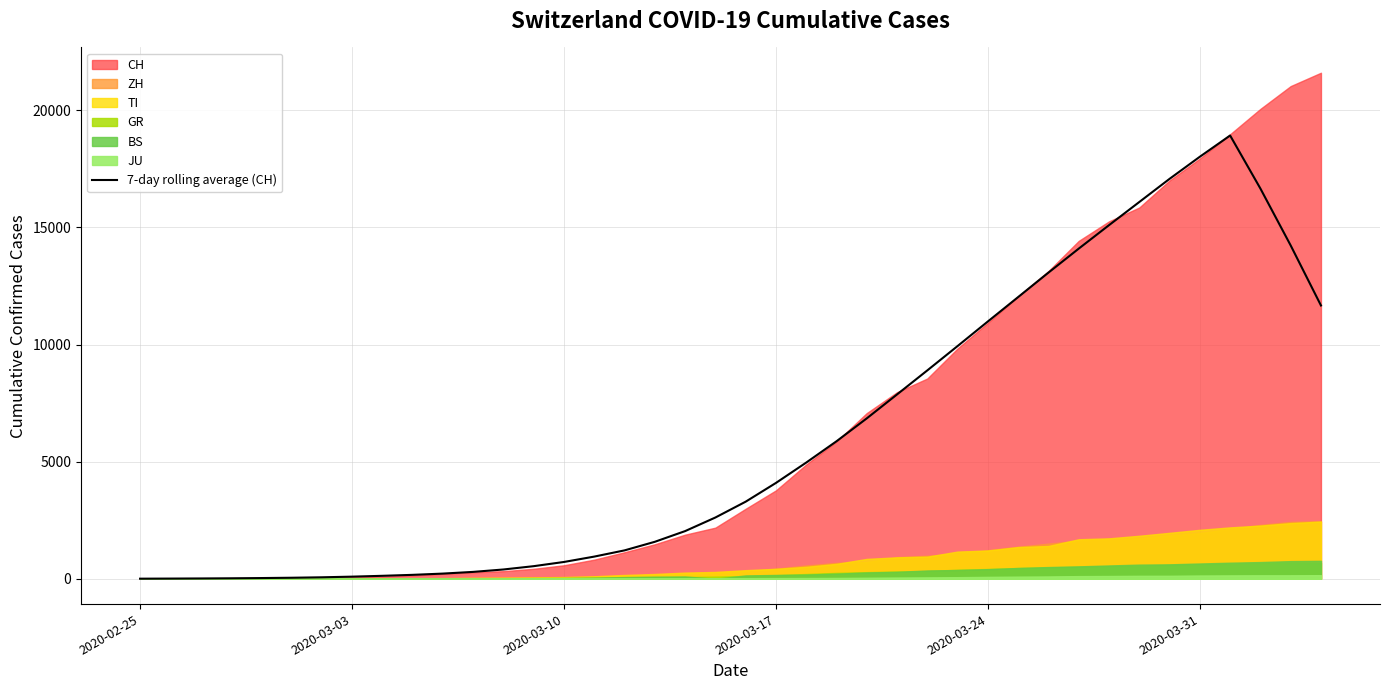

True or false: the data shows 4.6 at 2020-02-25.

True